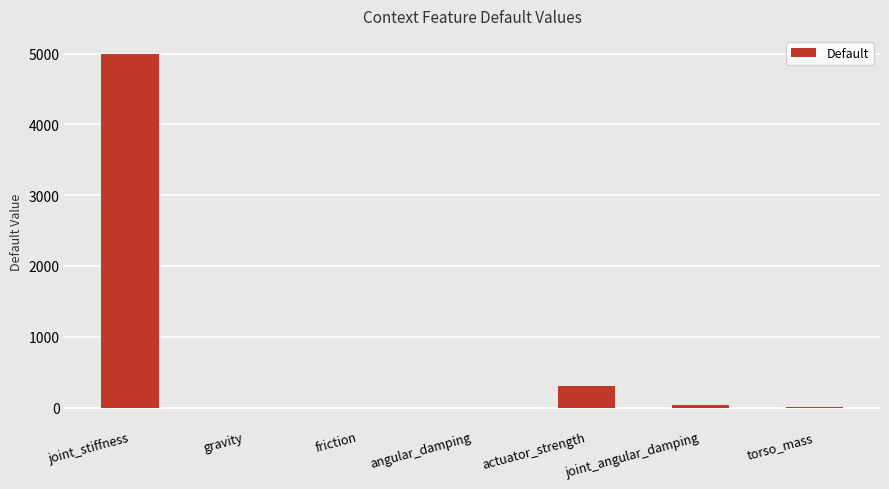

How many data points does each series have?

7